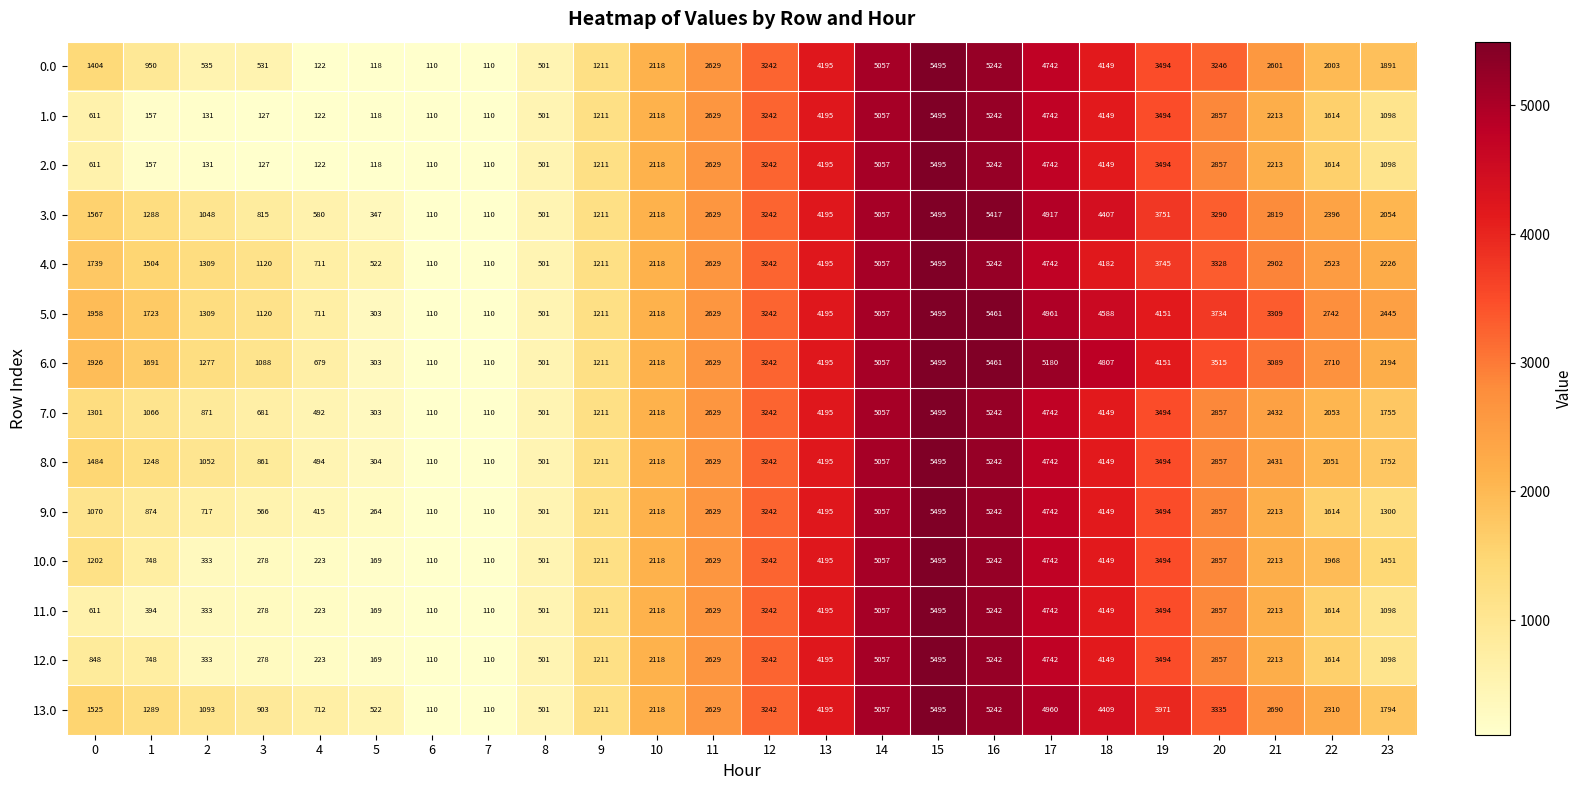

True or false: 12.0 has a value of 473 at 0.

False